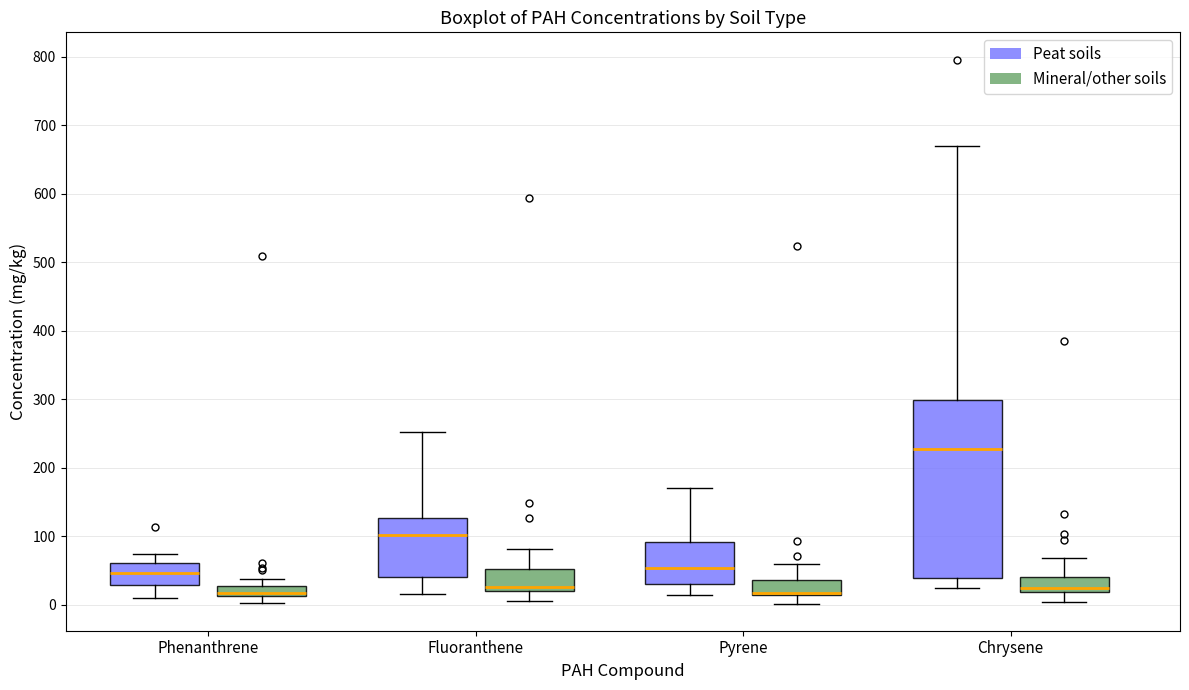

Which box is the tallest, from its lower edge to its upper edge?

Chrysene (Peat soils)